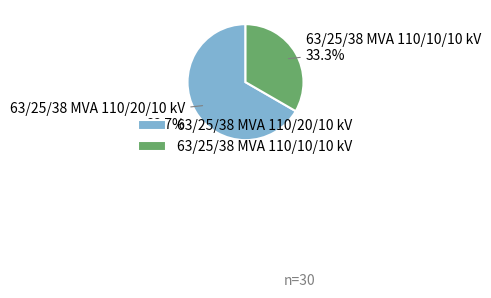

How much of the chart is everything except 63/25/38 MVA 110/20/10 kV?

33.3%